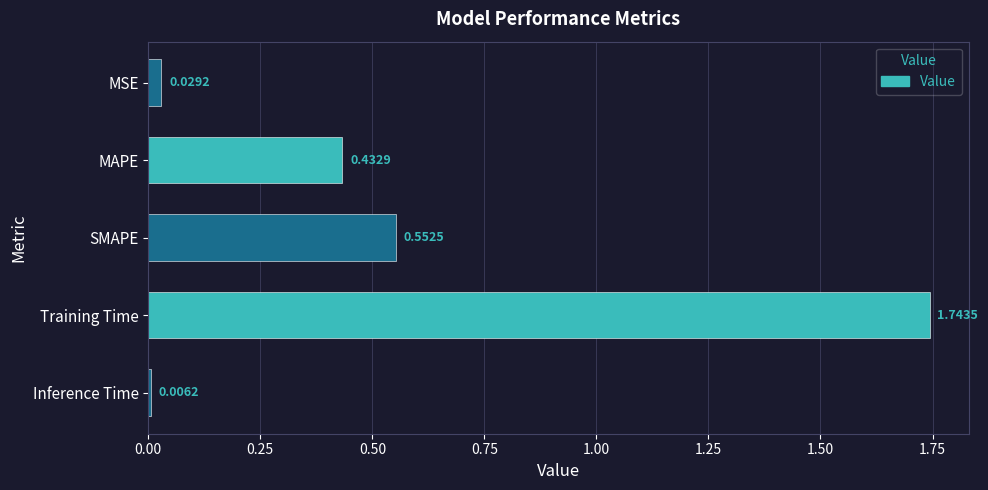

What is the change in value from MAPE to Training Time?

+1.3